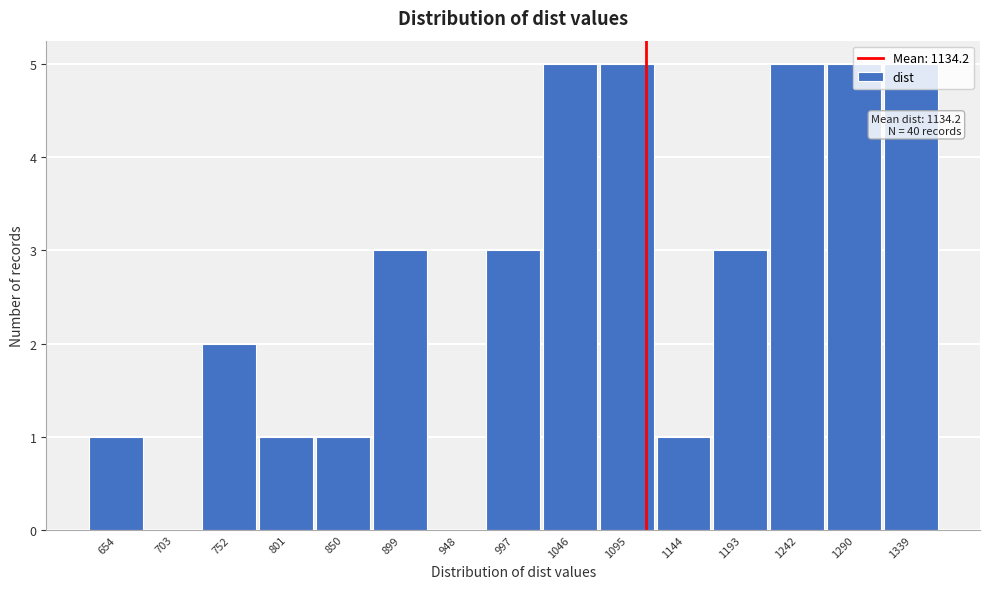

What is the maximum value shown in the chart?

5